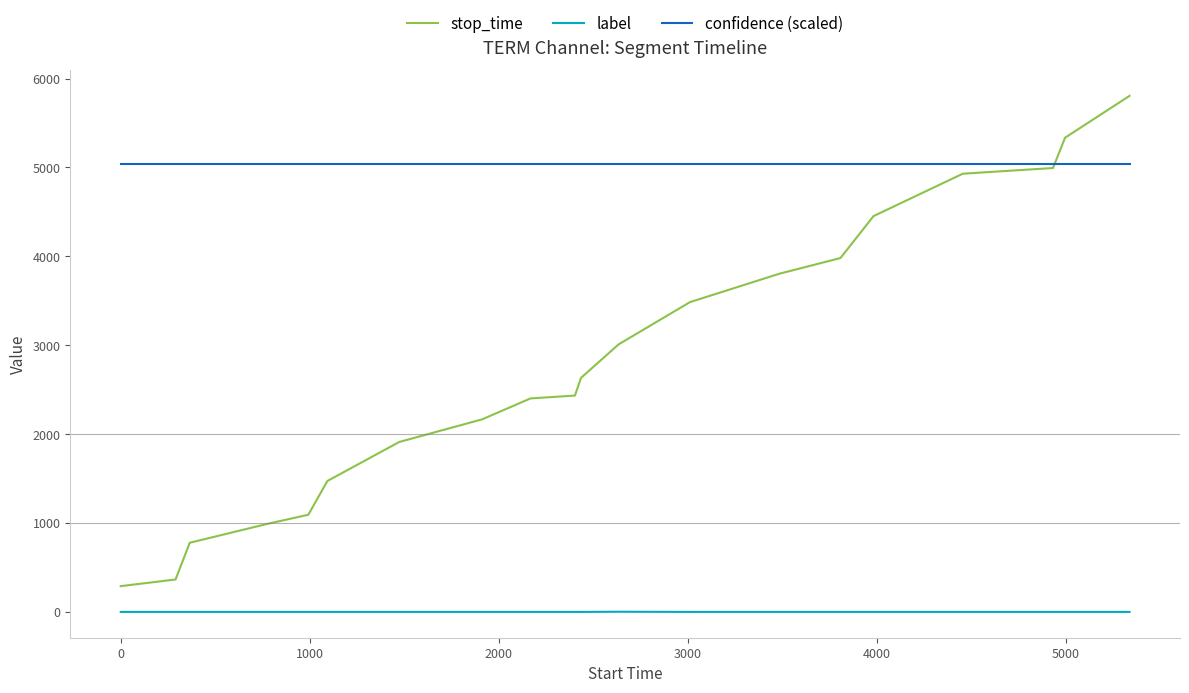

Which series has the widest spread of values?

stop_time